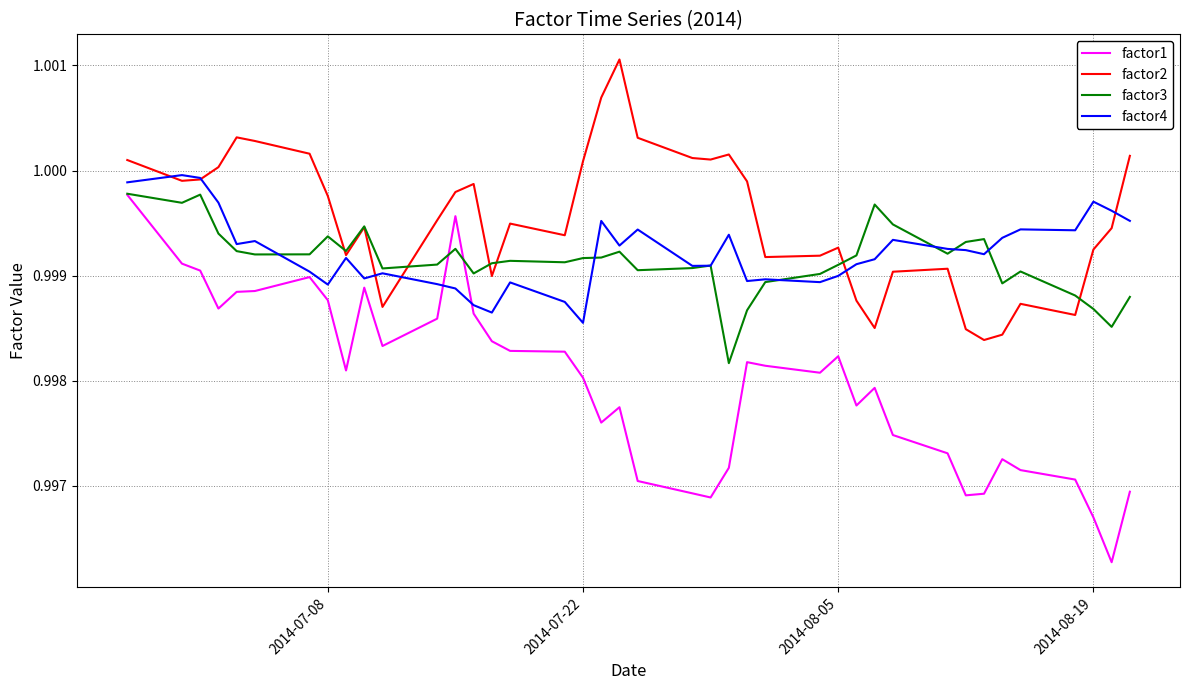

Which series has the largest total across all categories?

factor2